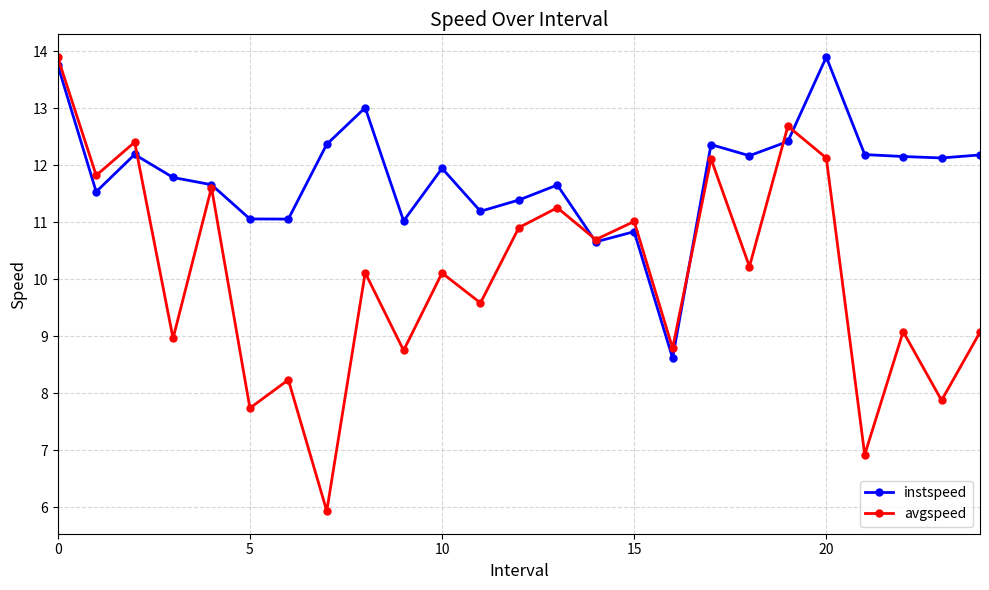

True or false: avgspeed has more than 2 points higher than both neighbors.

True